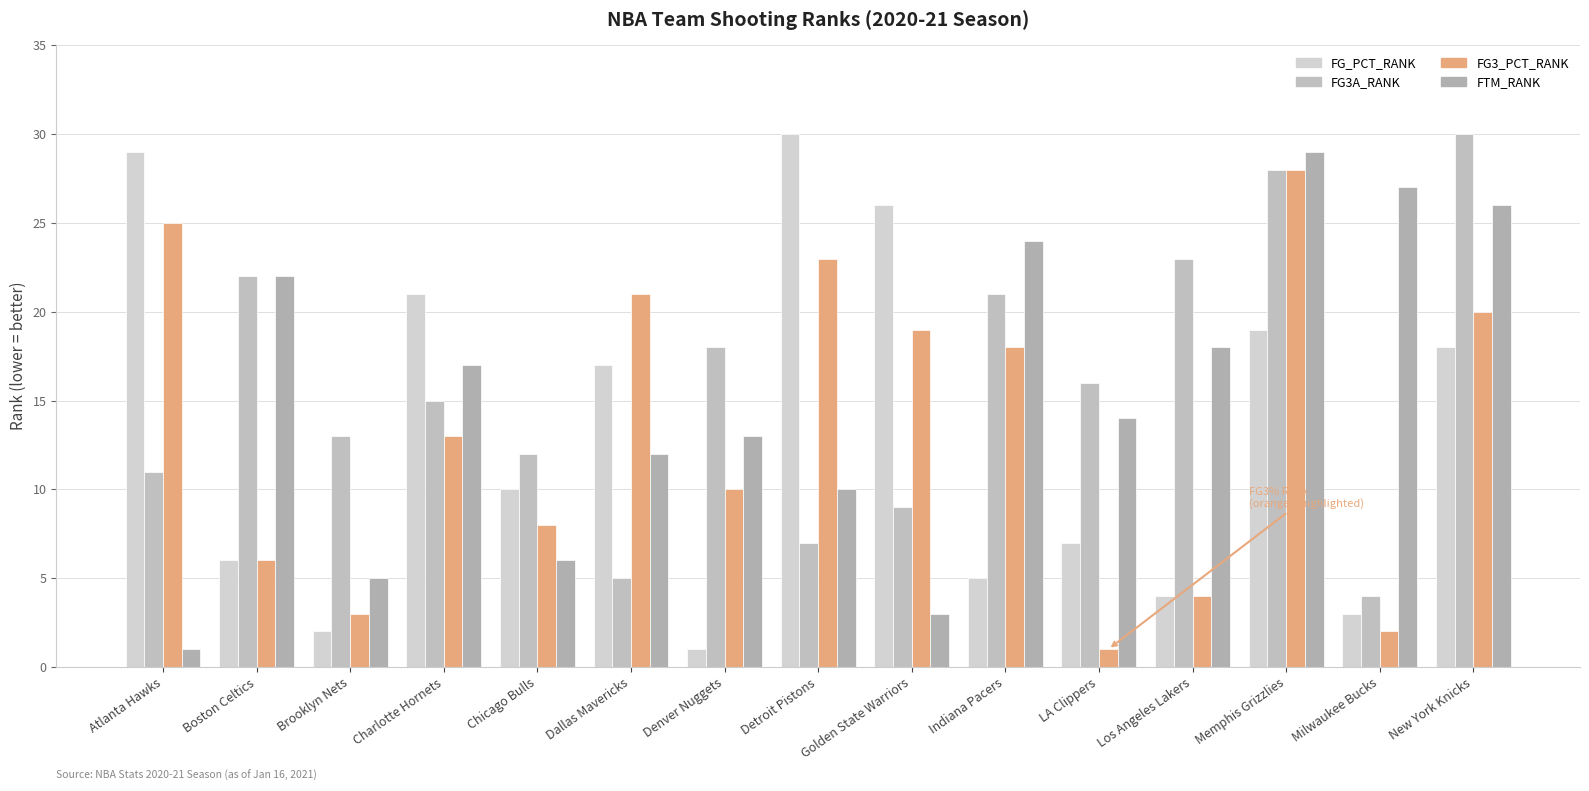

Count the number of data series in this chart.

4